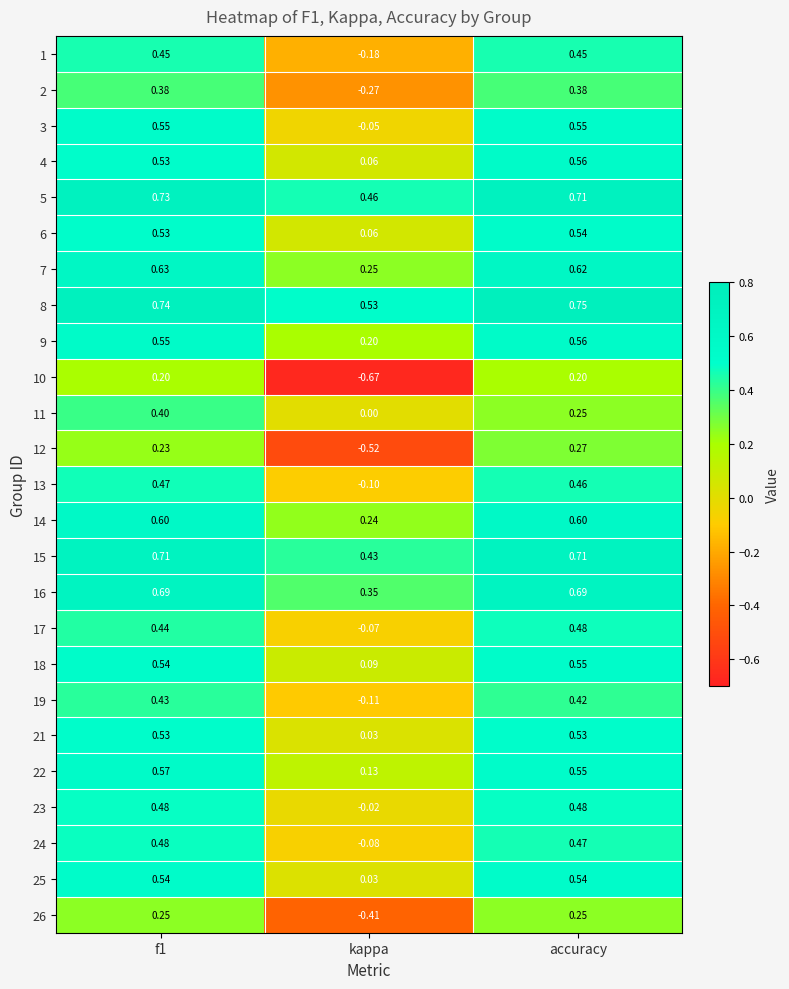

Which category has the lowest value in the 5 series?

kappa